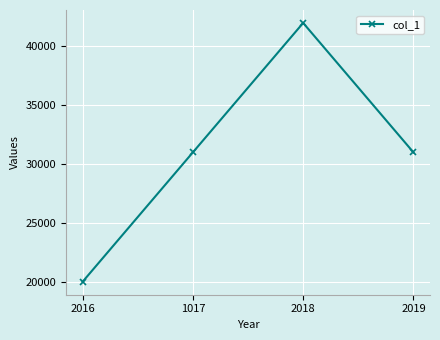

What is the average value?

31000